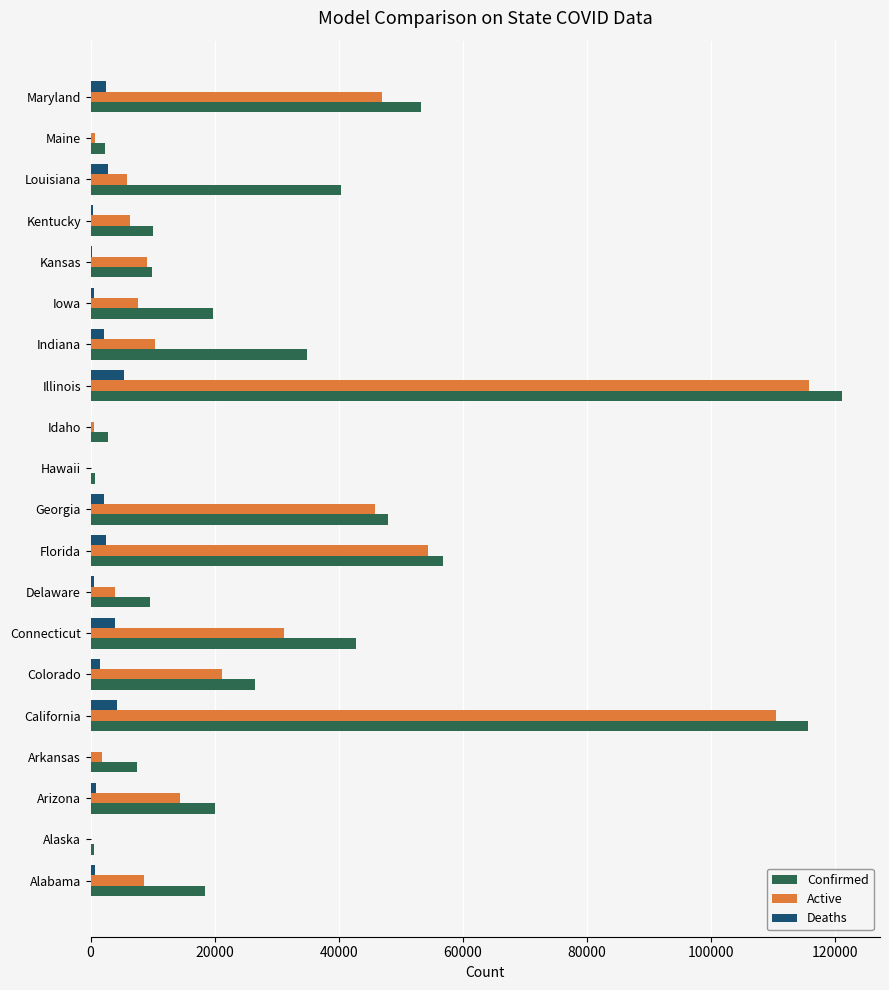

How many data points does each series have?

20